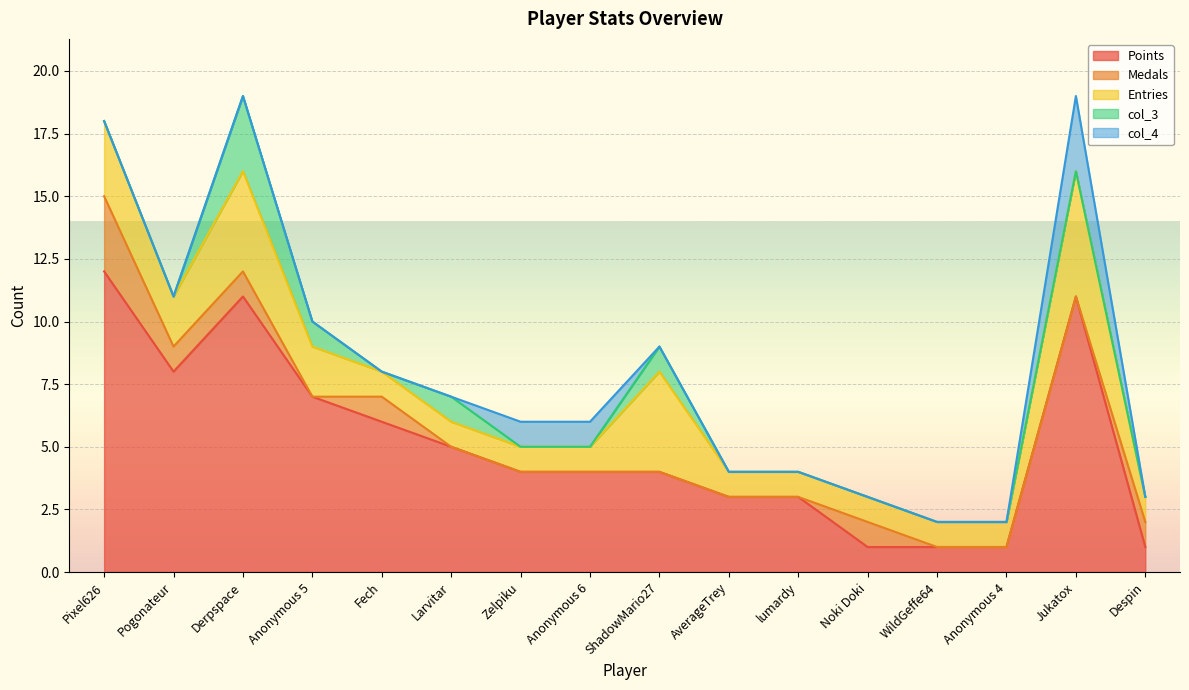

What position from the left is Anonymous 6?

8